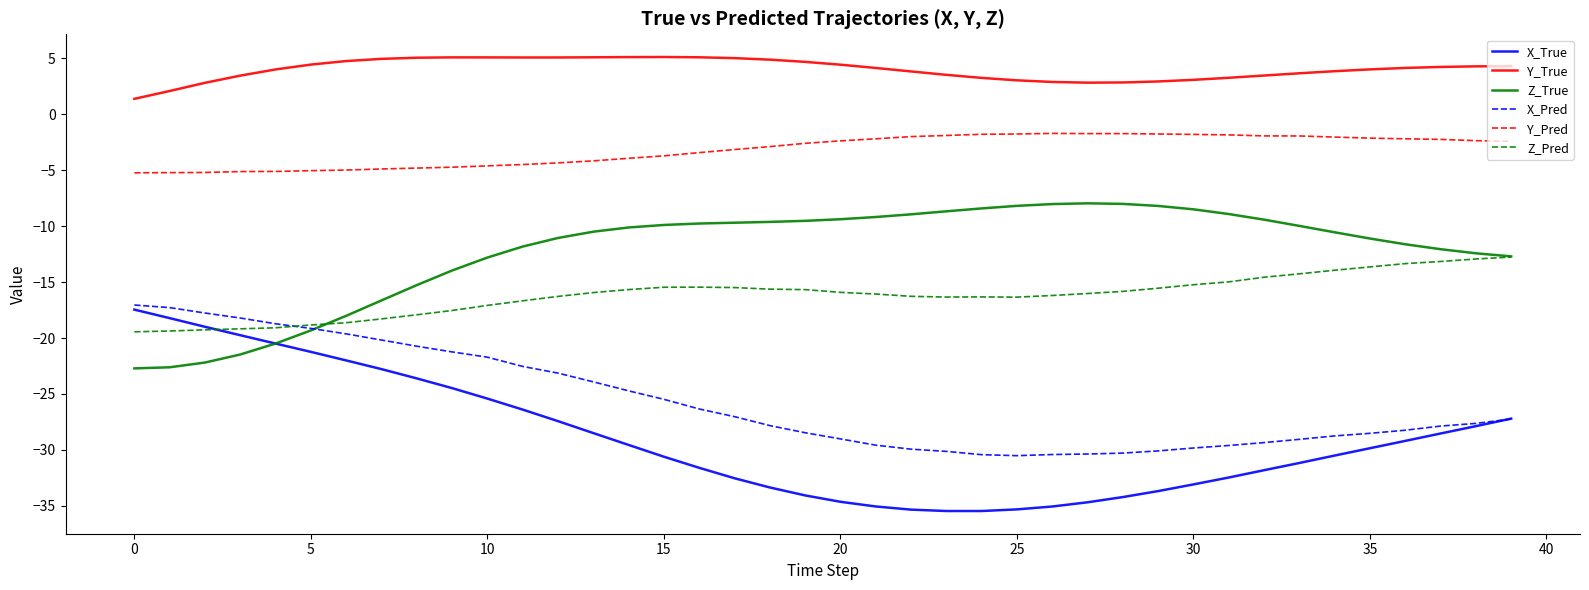

What is the highest value of the X_Pred series?

-17.0